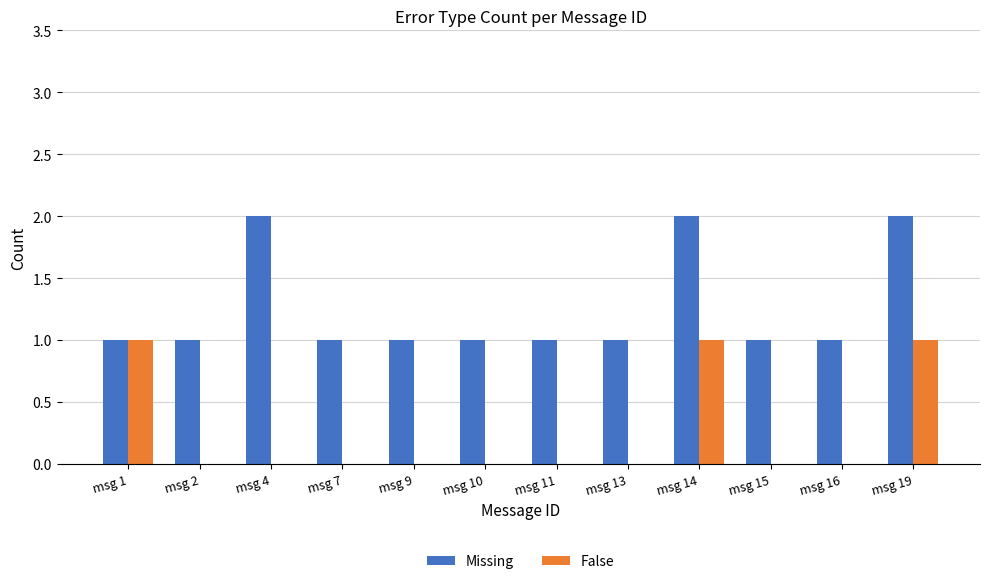

Which series has the largest total across all categories?

Missing